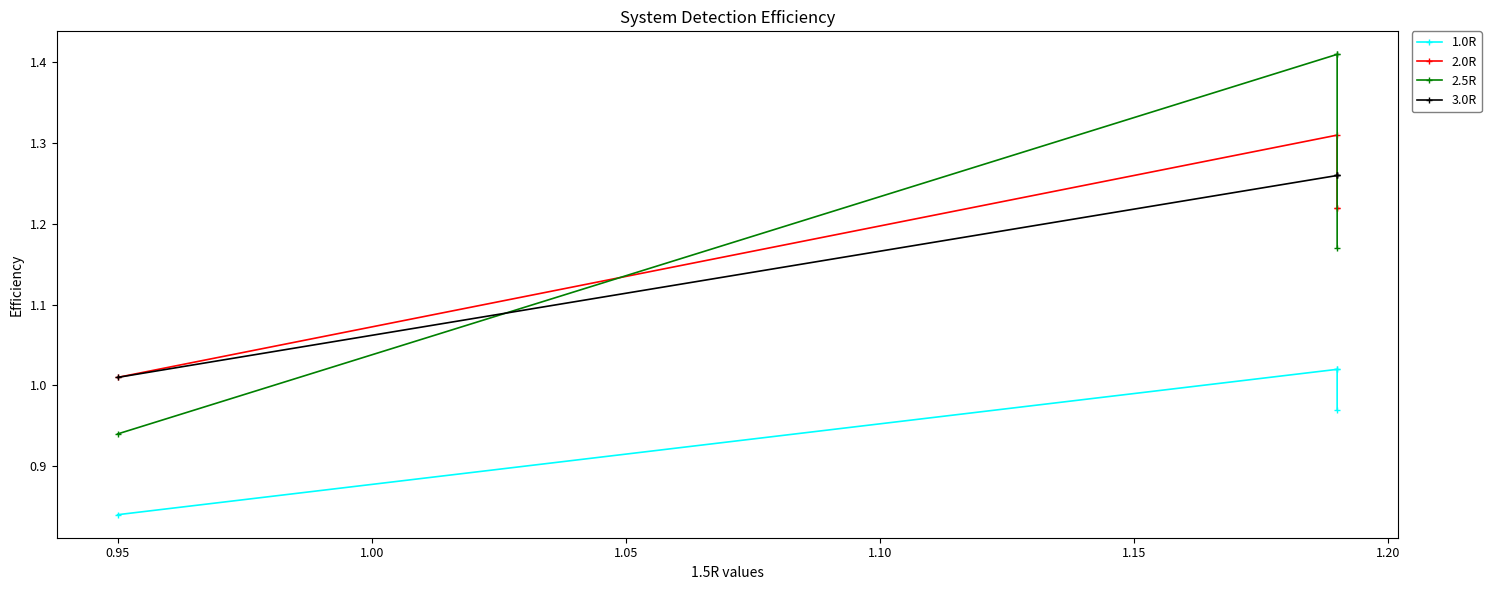

True or false: 2.5R and 1.0R intersect in this chart.

False